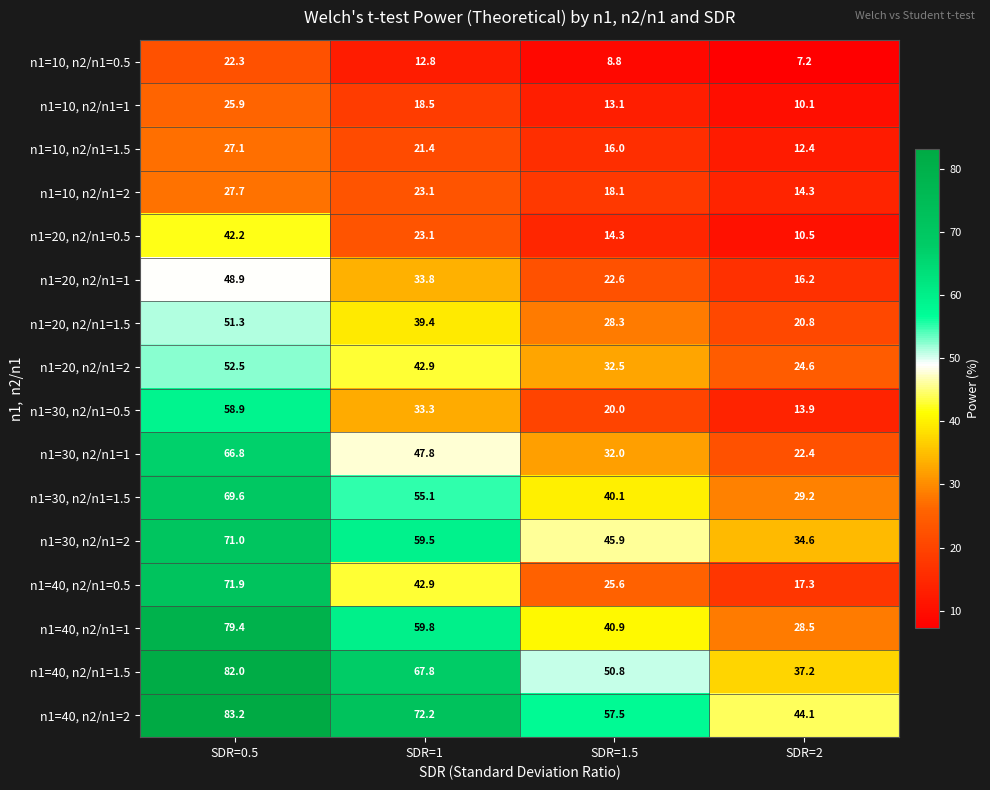

Which category has the highest value across all series?

SDR=0.5